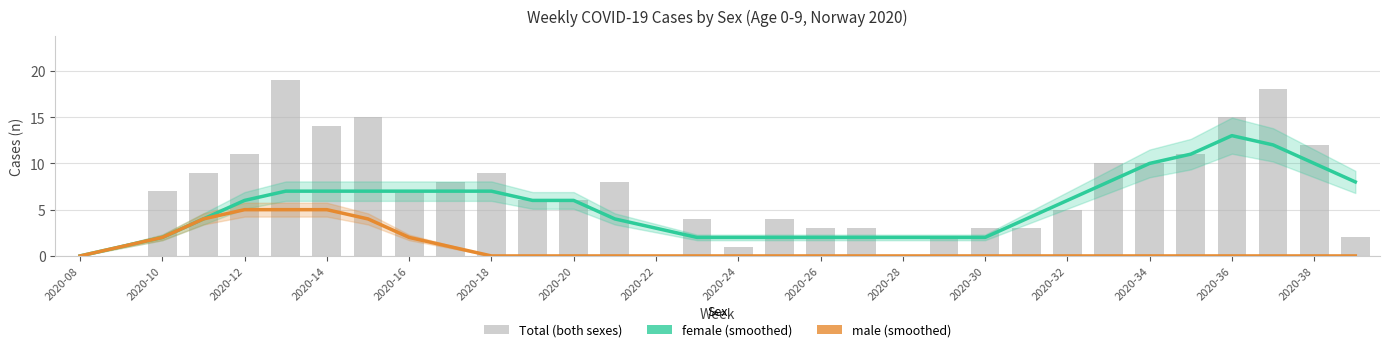

Which category has the lowest value in the male (smoothed) series?

2020-08